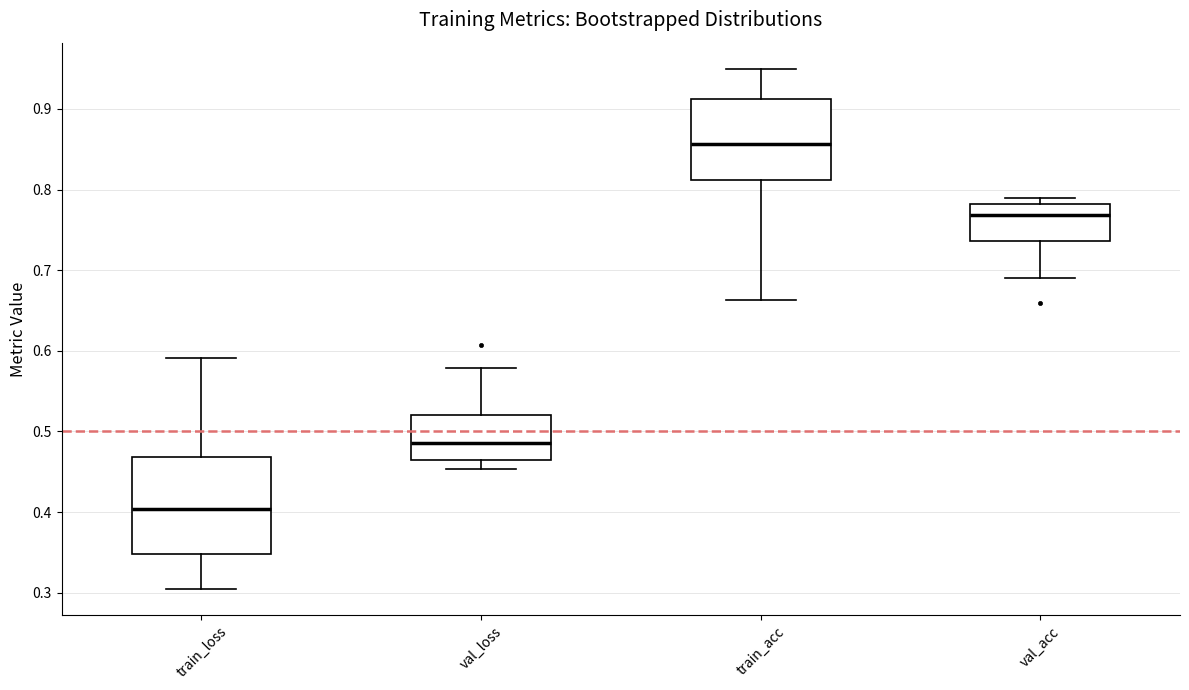

Which box's median line is the lowest?

train_loss